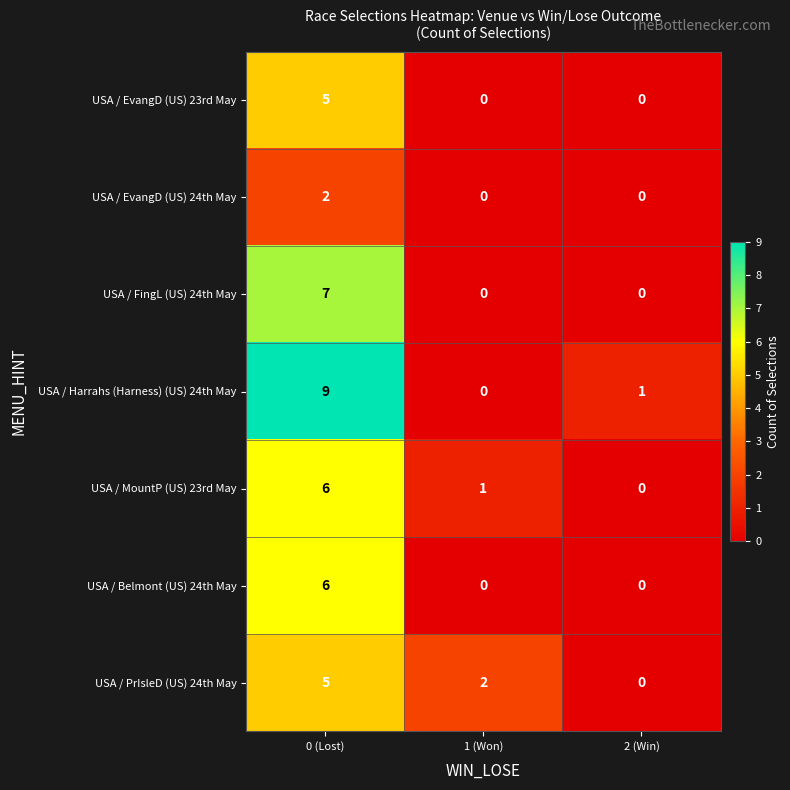

Reading right to left, extract all data points from this chart.

USA / EvangD (US) 23rd May: 0	0	5
USA / EvangD (US) 24th May: 0	0	2
USA / FingL (US) 24th May: 0	0	7
USA / Harrahs (Harness) (US) 24th May: 1	0	9
USA / MountP (US) 23rd May: 0	1	6
USA / Belmont (US) 24th May: 0	0	6
USA / PrIsleD (US) 24th May: 0	2	5